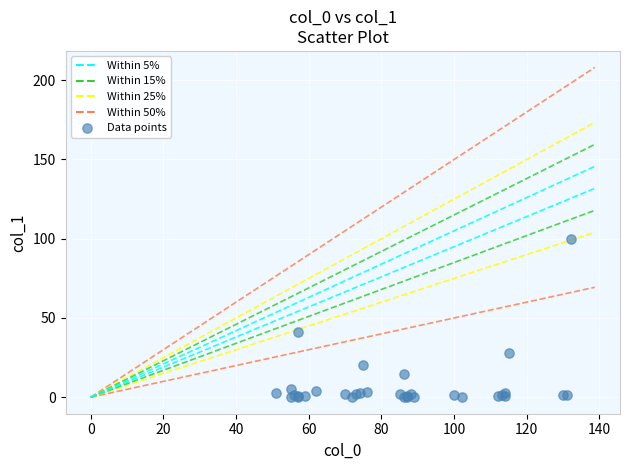

What Y value in the scatter plot is closest to 50?

40.8